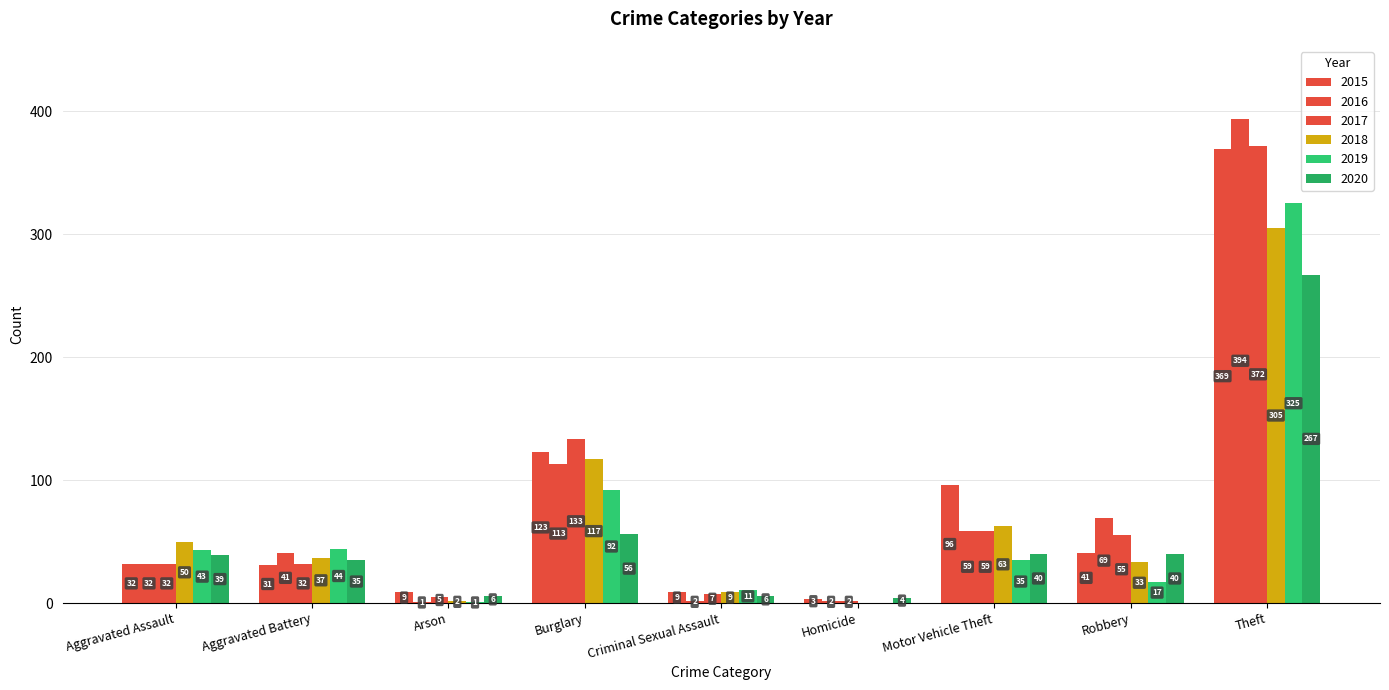

Count the number of data series in this chart.

6